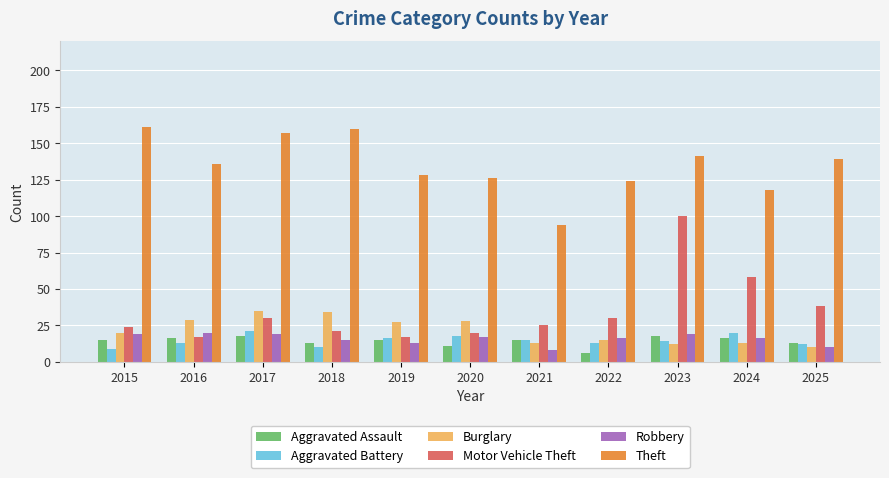

Reading left to right, extract all data points from this chart.

Aggravated Assault: 15	16	18	13	15	11	15	6	18	16	13
Aggravated Battery: 9	13	21	10	16	18	15	13	14	20	12
Burglary: 20	29	35	34	27	28	13	15	12	13	10
Motor Vehicle Theft: 24	17	30	21	17	20	25	30	100	58	38
Robbery: 19	20	19	15	13	17	8	16	19	16	10
Theft: 161	136	157	160	128	126	94	124	141	118	139